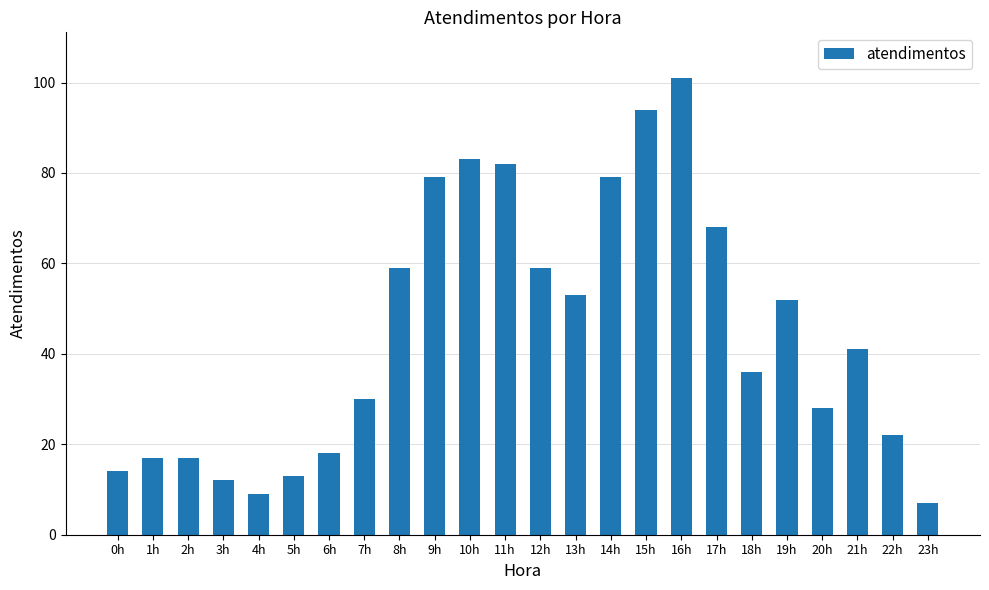

How many categories are shown in the chart?

24